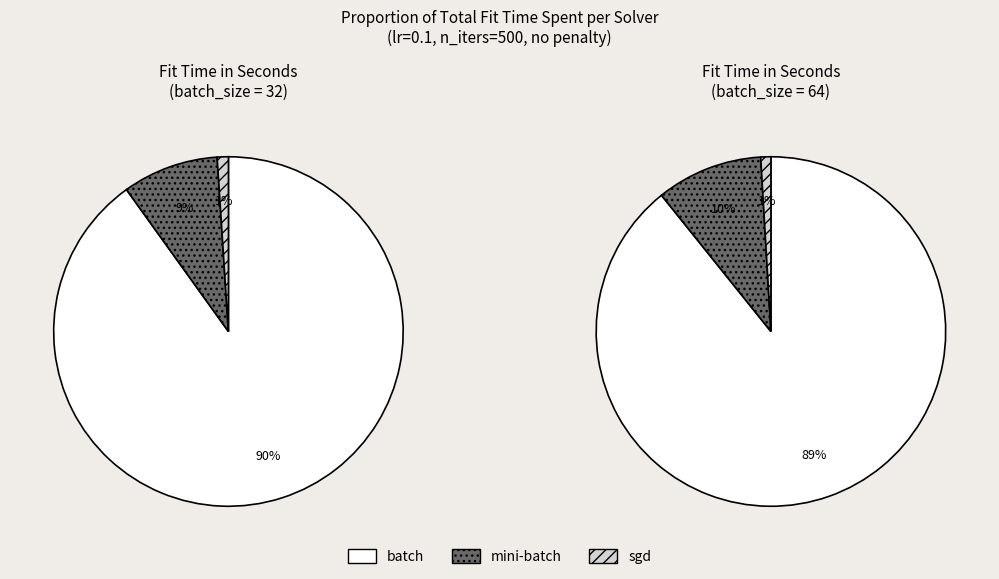

How many segments does this pie chart have?

3